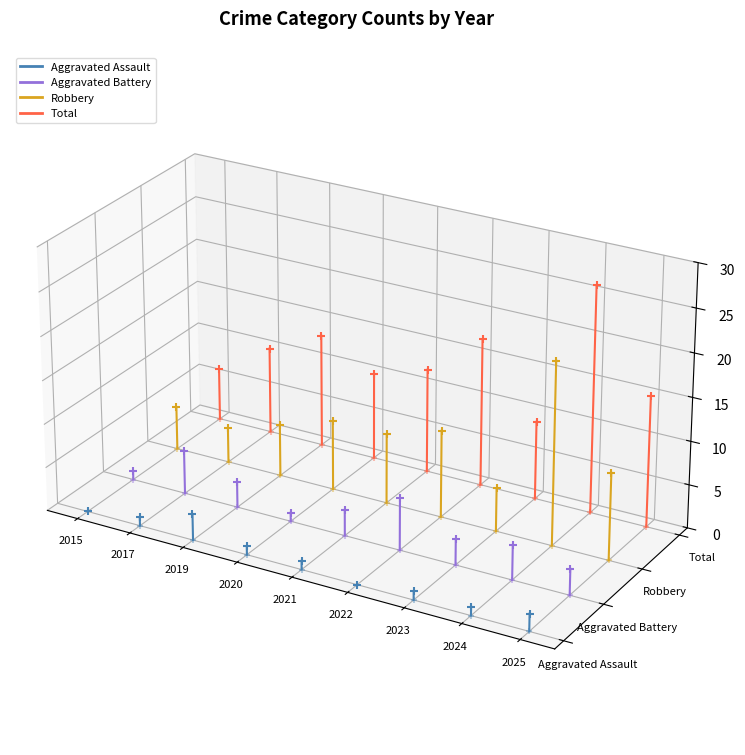

What are all the series names shown in the legend?

Aggravated Assault, Aggravated Battery, Robbery, Total